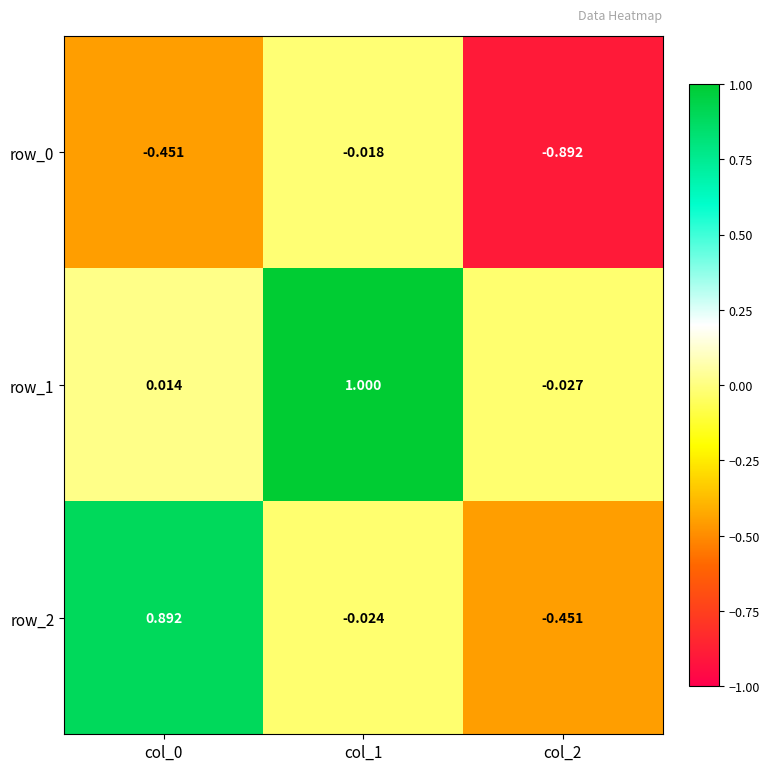

What is the difference between the second highest and minimum values in the row_2 series?

0.4